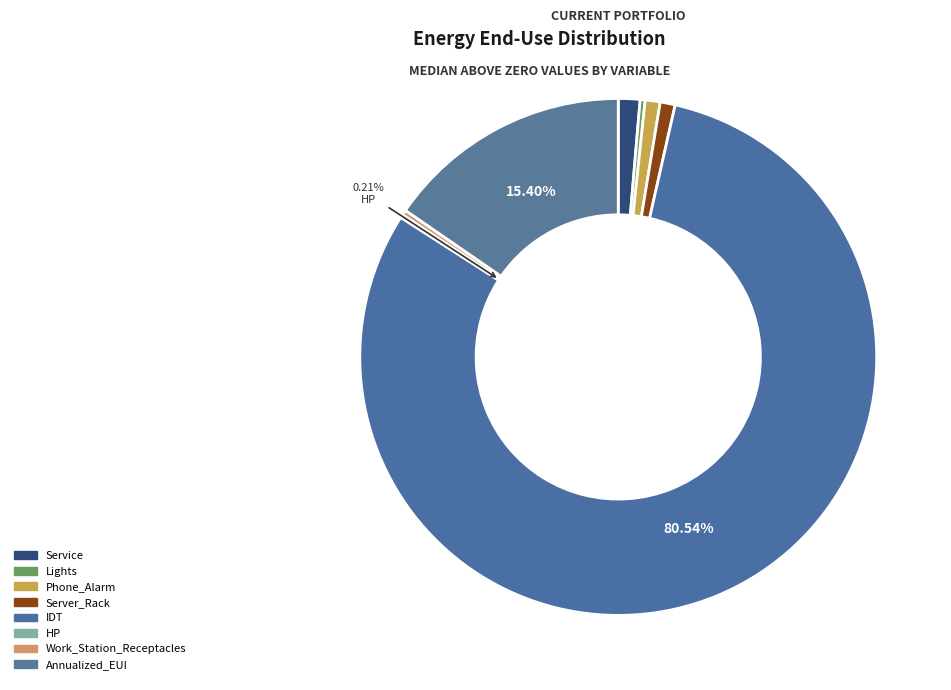

Count the number of slices in the pie.

8